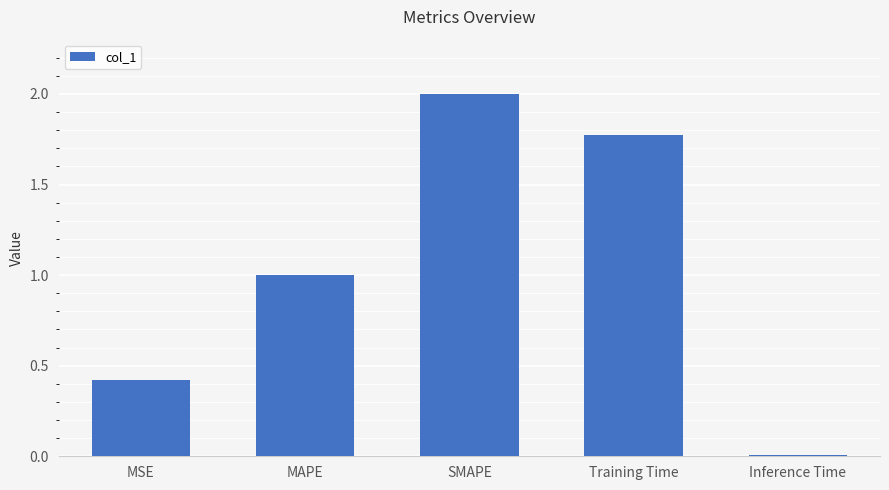

What is the label of the 4th bar from the right?

MAPE